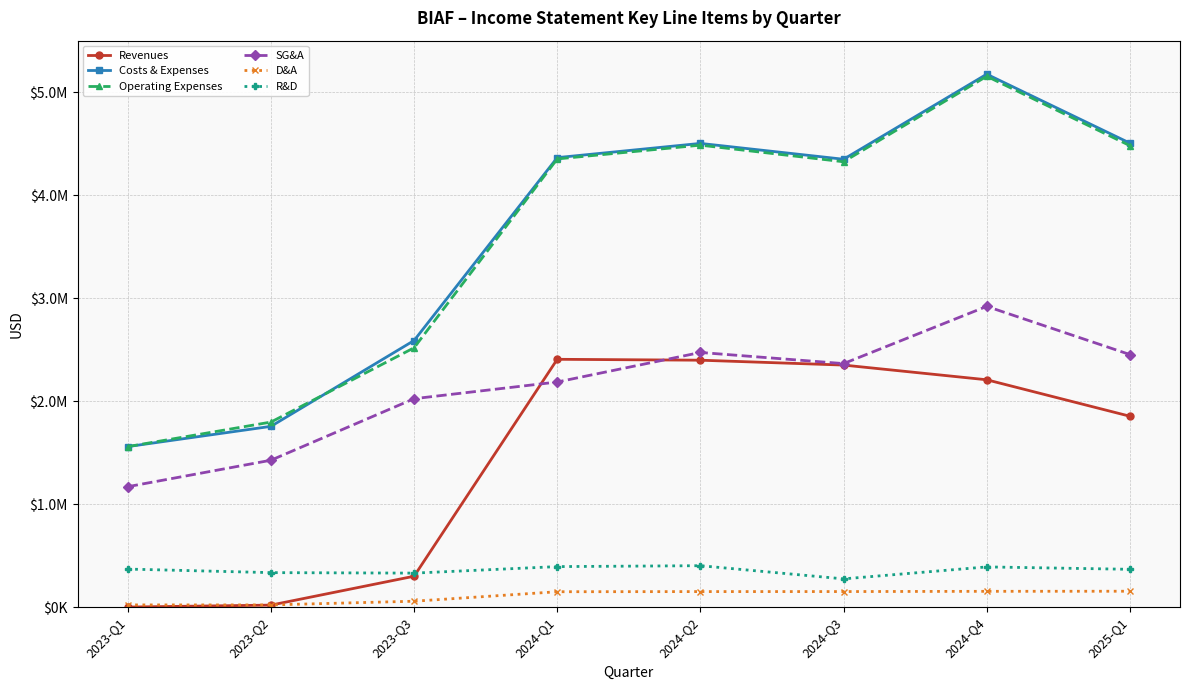

List the series in order of their peak value, lowest first.

D&A, R&D, Revenues, SG&A, Operating Expenses, Costs & Expenses